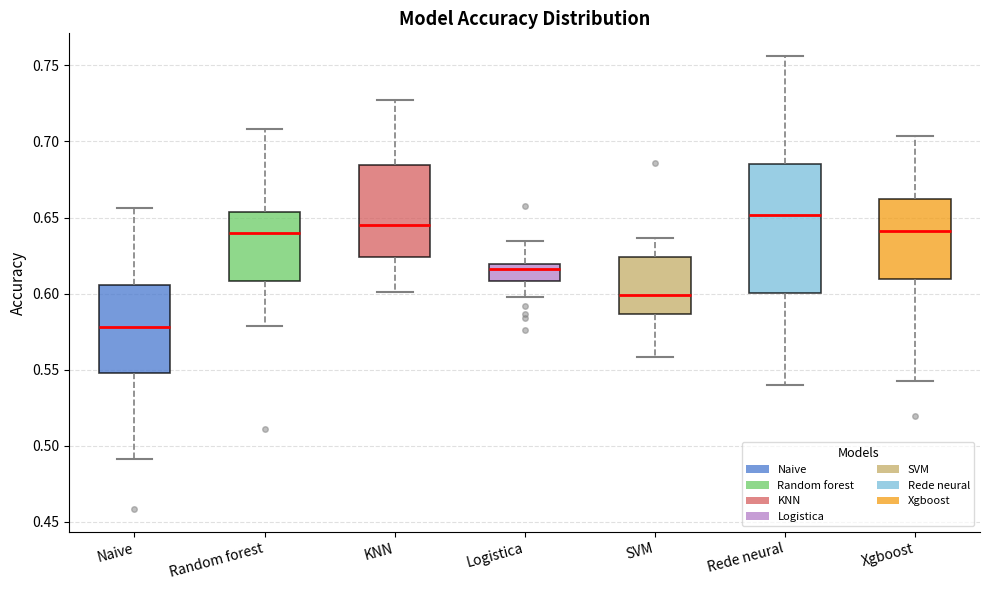

Where is the lower edge of the box for Rede neural on the y-axis? The values are not printed on the chart, so give them approximately, as read against the axis.

0.600